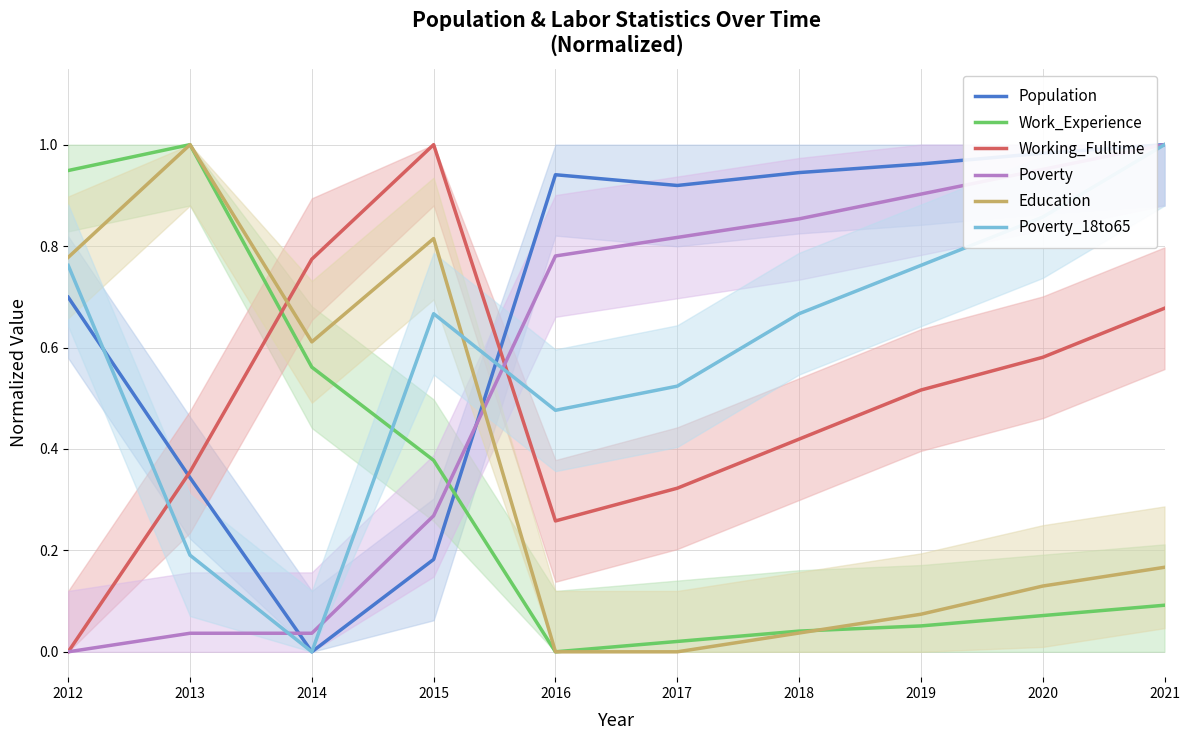

Count the number of data series in this chart.

6